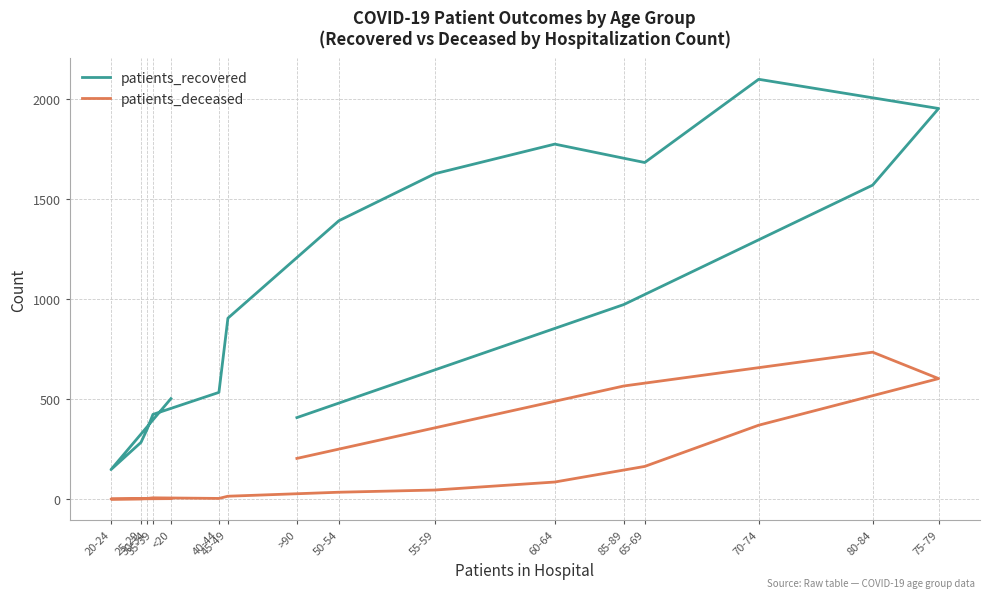

Reading left to right, what are all the values shown in this chart?

patients_recovered: 502	147	283	347	423	533	904	1391	1626	1774	1682	2098	1952	1569	972	407
patients_deceased: 2	0	1	3	6	3	14	34	45	85	163	369	602	734	565	203